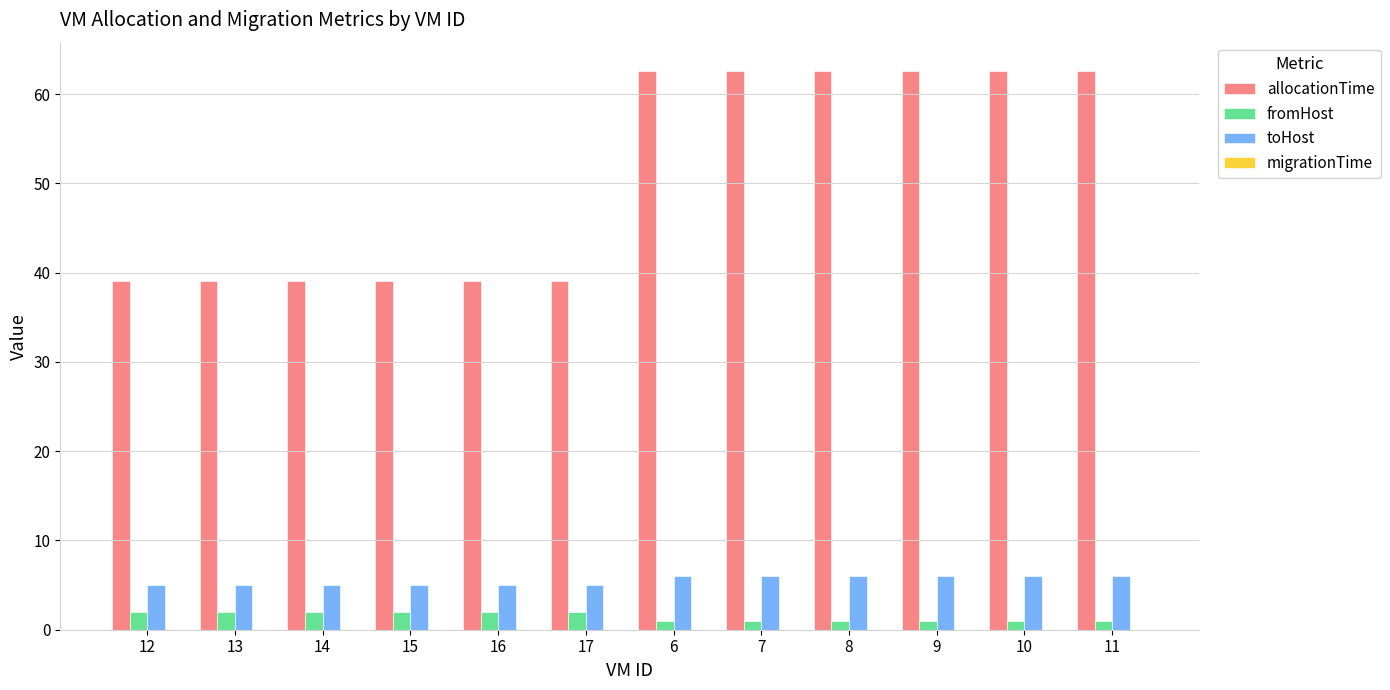

What is the highest value of the toHost series?

6.0